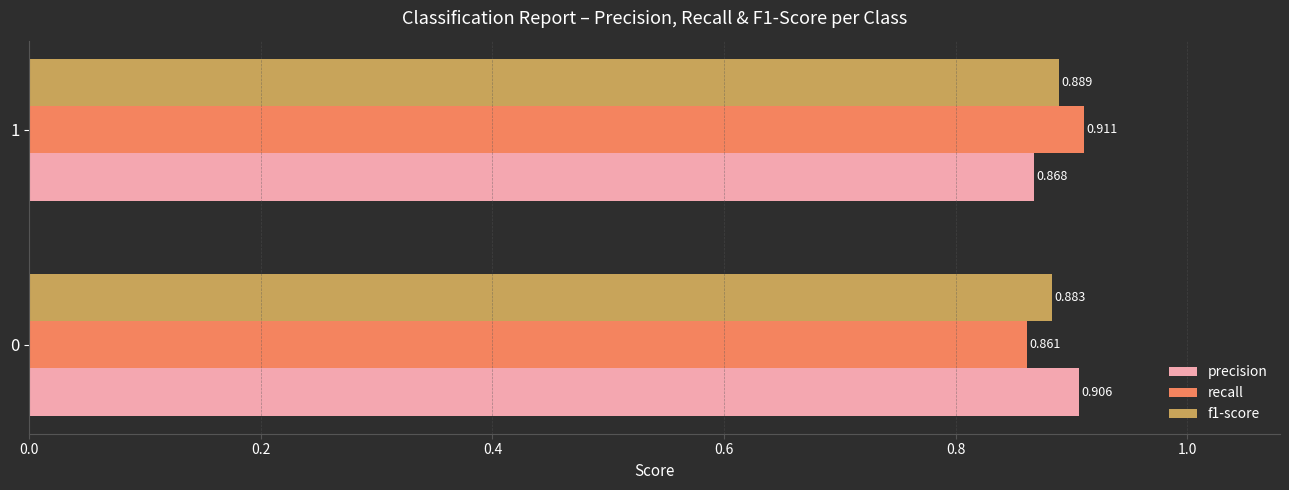

Which series has the largest total across all categories?

precision